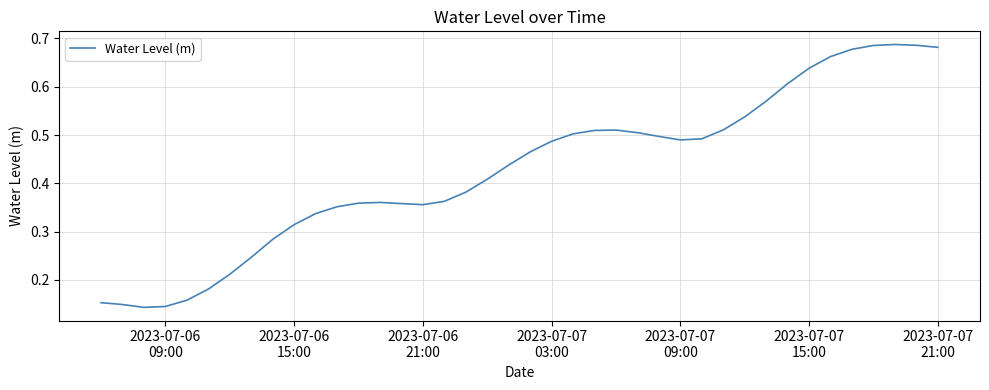

Reading left to right, list all the values displayed in this chart.

0.2	0.1	0.1	0.1	0.2	0.2	0.2	0.2	0.3	0.3	0.3	0.4	0.4	0.4	0.4	0.4	0.4	0.4	0.4	0.4	0.5	0.5	0.5	0.5	0.5	0.5	0.5	0.5	0.5	0.5	0.5	0.6	0.6	0.6	0.7	0.7	0.7	0.7	0.7	0.7